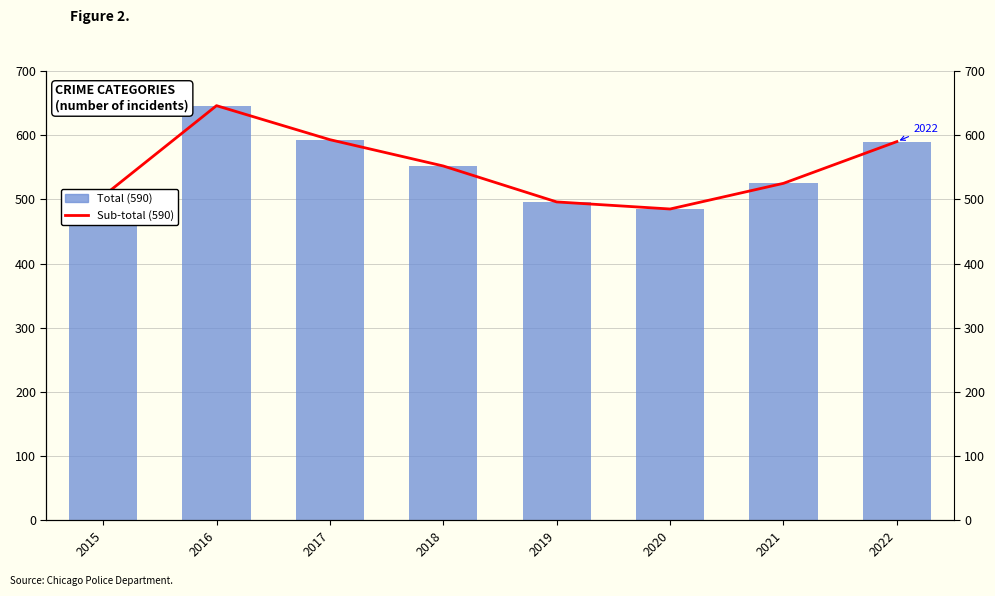

What is the value of the Total (590) bar at the 2nd from the left?

646